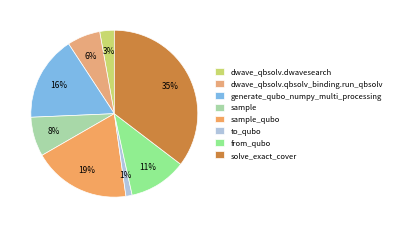

To the nearest percent, what is the average slice percentage?

12%